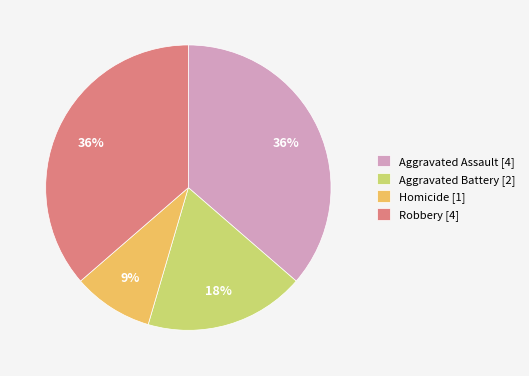

How many slices are in this pie chart?

4